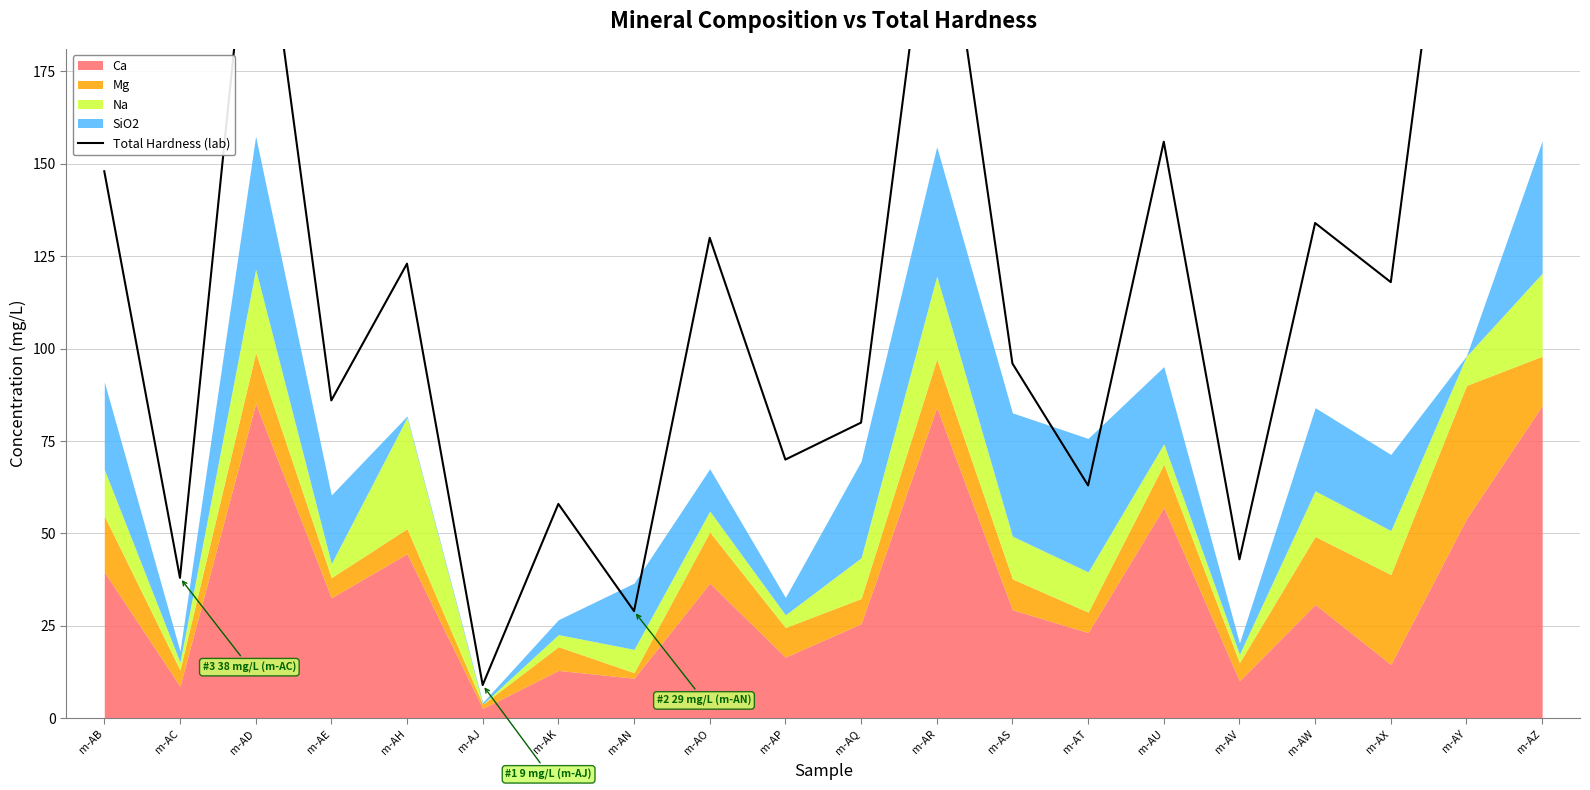

Reading left to right, list all the values displayed in this chart.

148	38	238	86	123	9	58	29	130	70	80	238	96	63	156	43	134	118	274	249